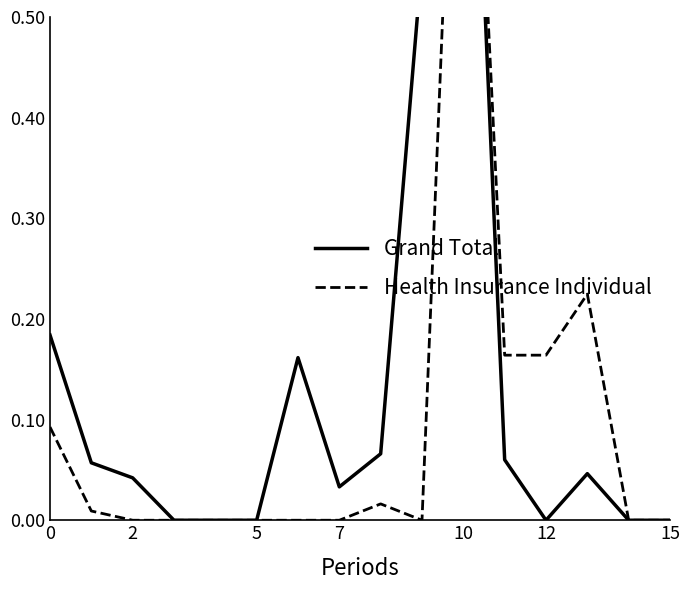

Does the chart have visible grid lines?

No